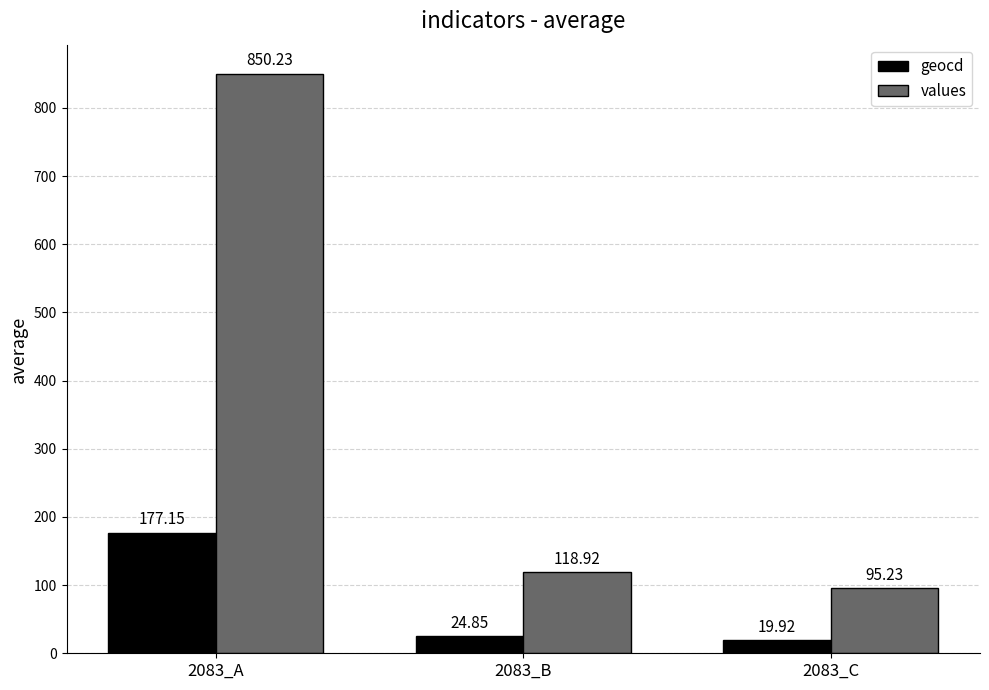

What is the sum of all values values?

1064.4